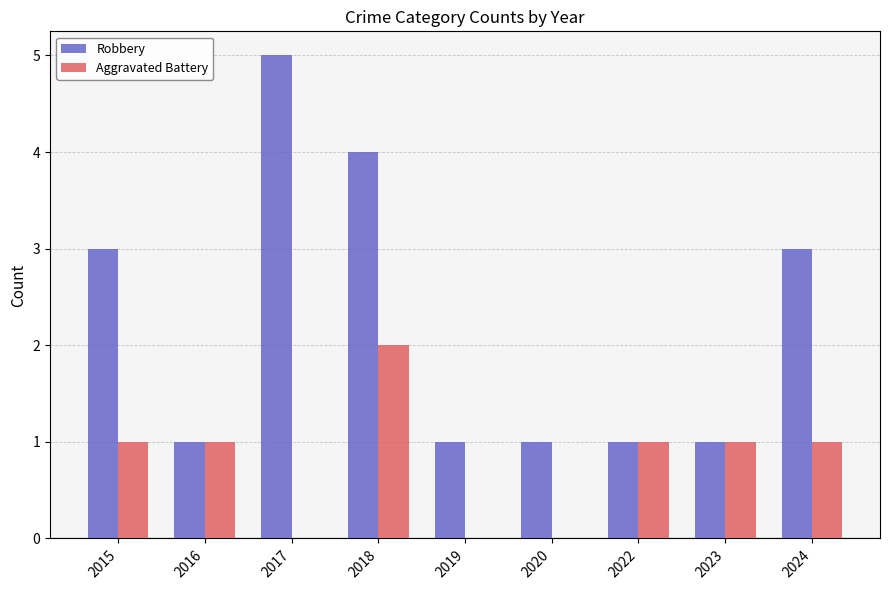

Is the value of Robbery at 2015 greater than the value of Aggravated Battery at 2019?

Yes